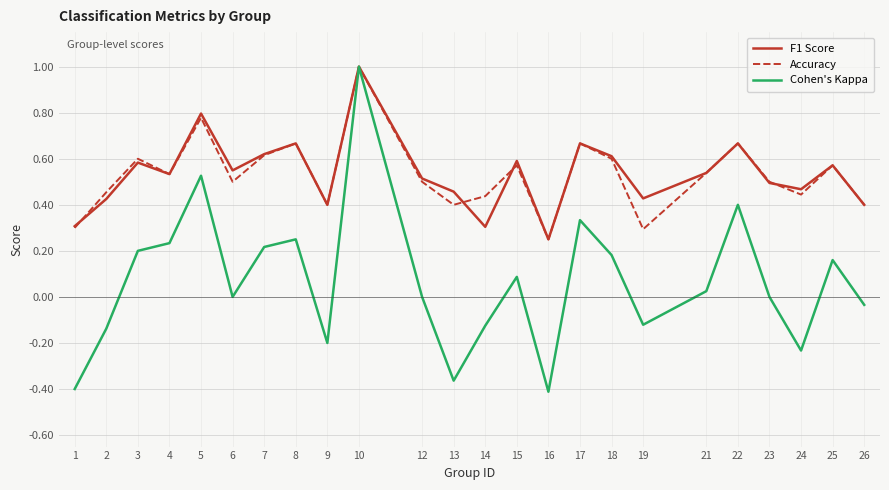

At which category is the sum across all series the highest?

10